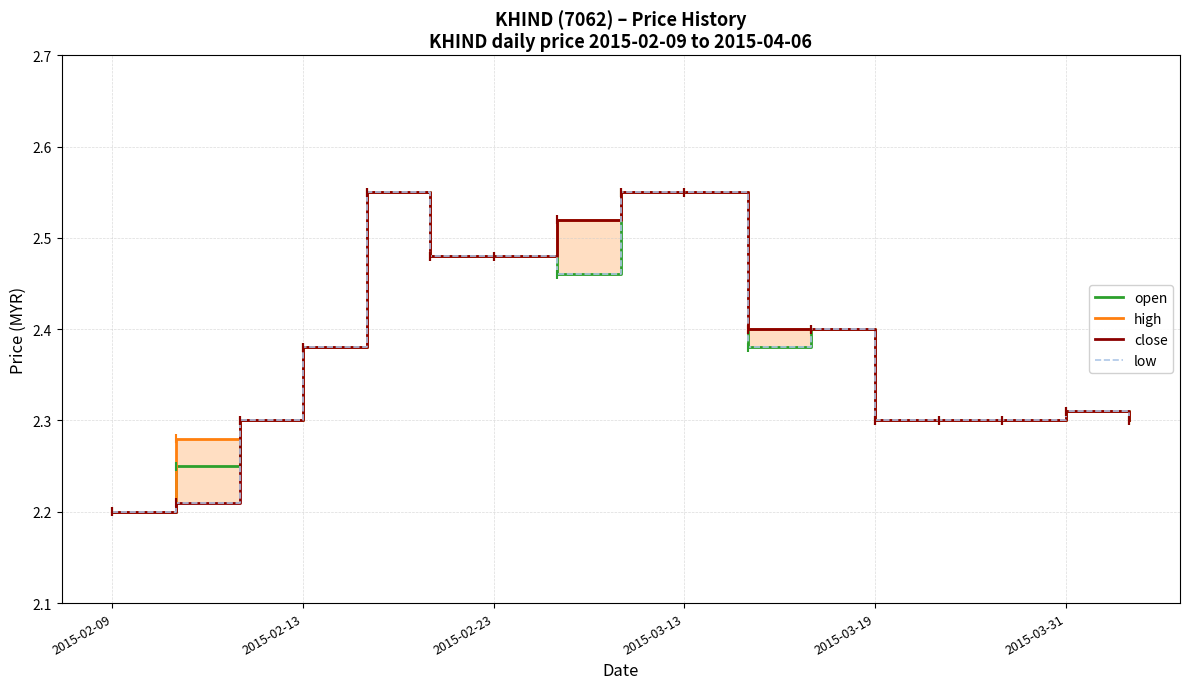

How many lines are shown in the chart?

4